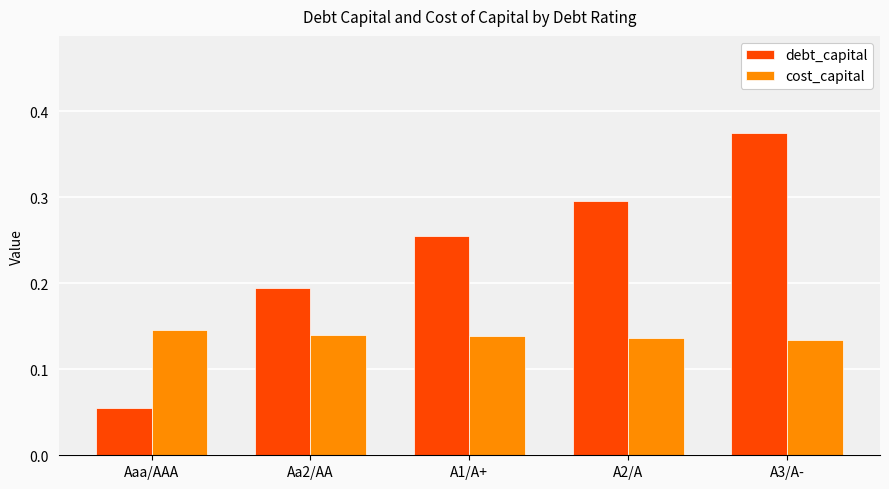

Count the number of data series in this chart.

2